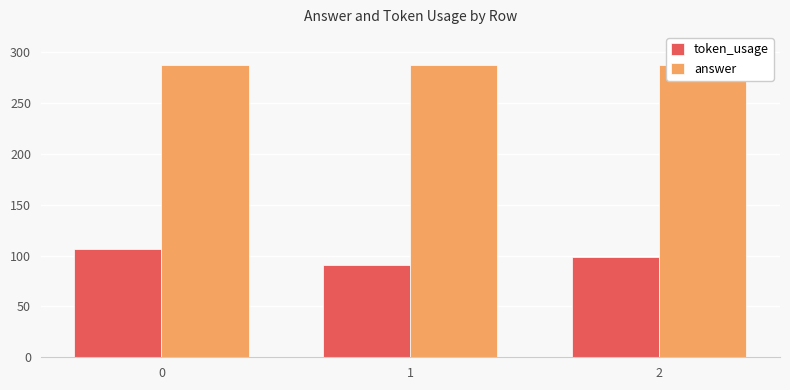

What is the average value of the answer series?

288